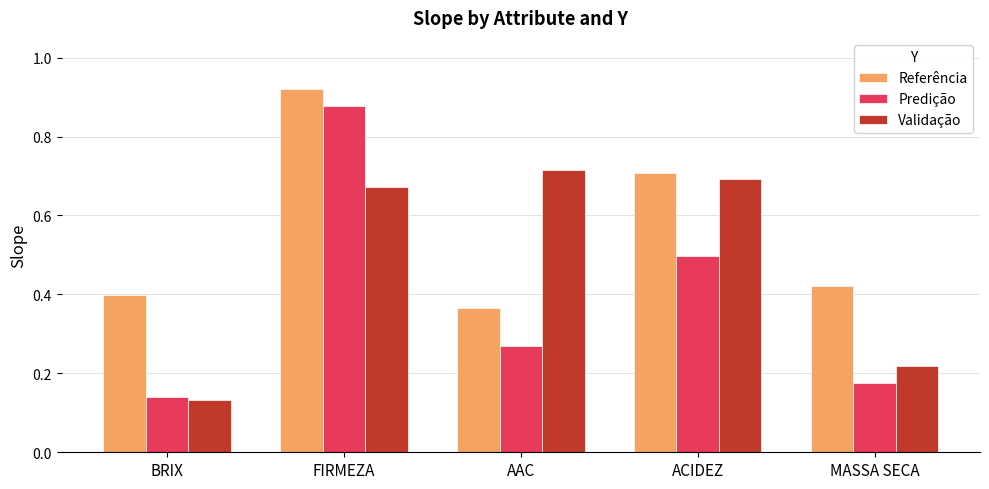

Is it true that Validação equals 0.3 at FIRMEZA?

False